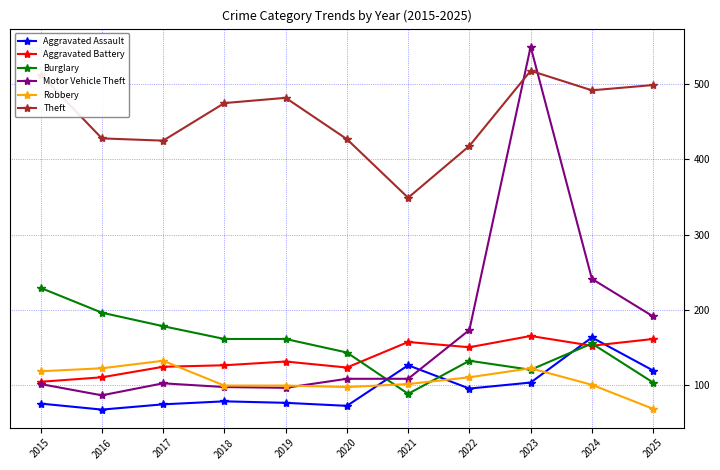

What is the spread (max minus min) of values at 2019?

406